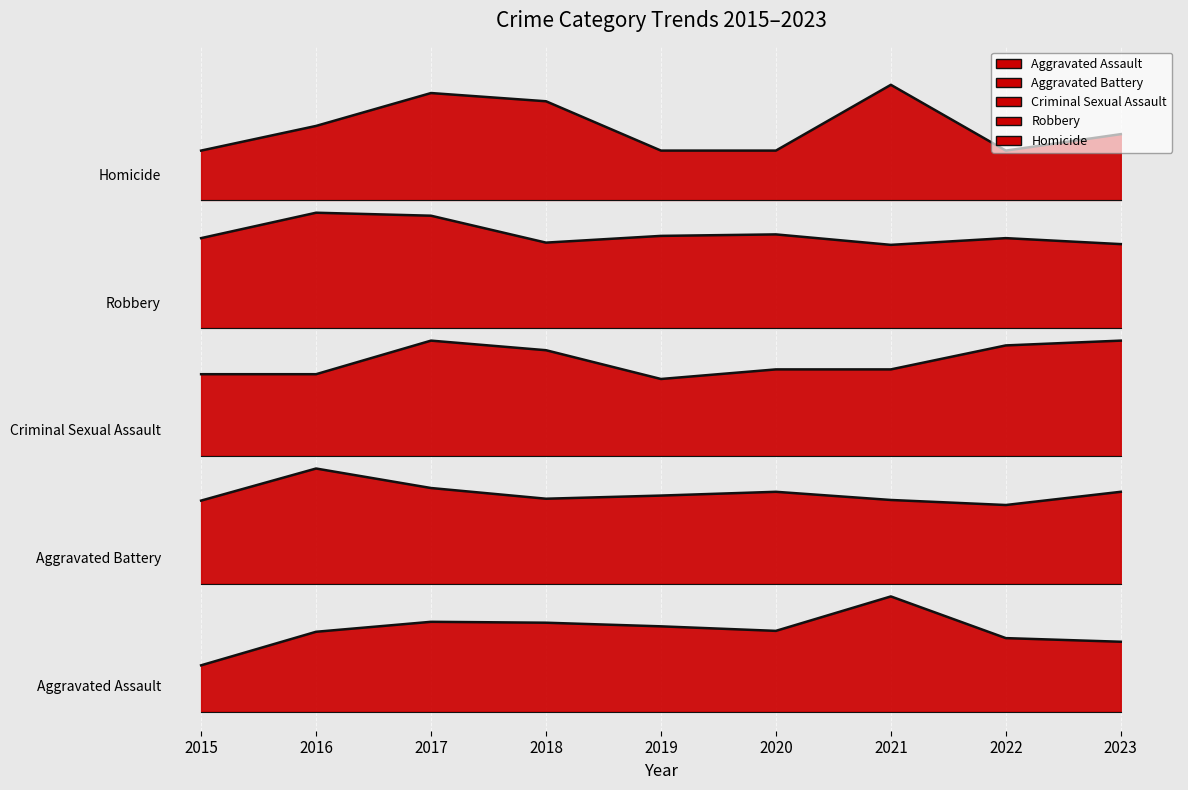

What is the value of the Homicide point at the 5th from the left?

4.4